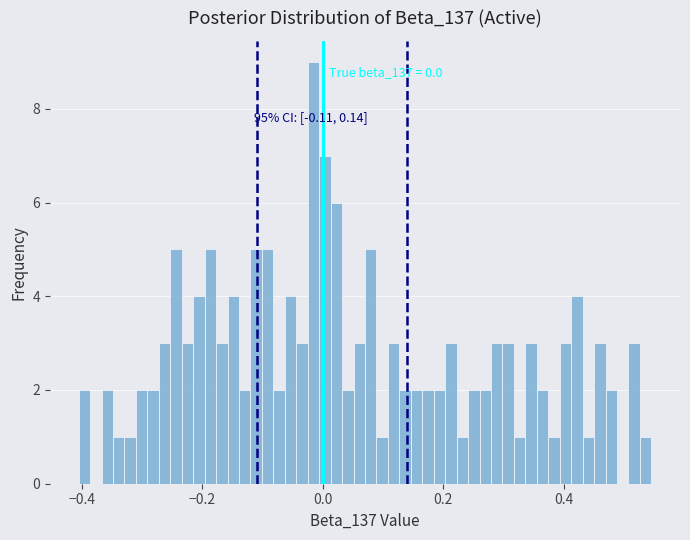

Around what value on the x-axis is the tallest bar? Give the approximate position of its centre, as read against the axis.

-0.02